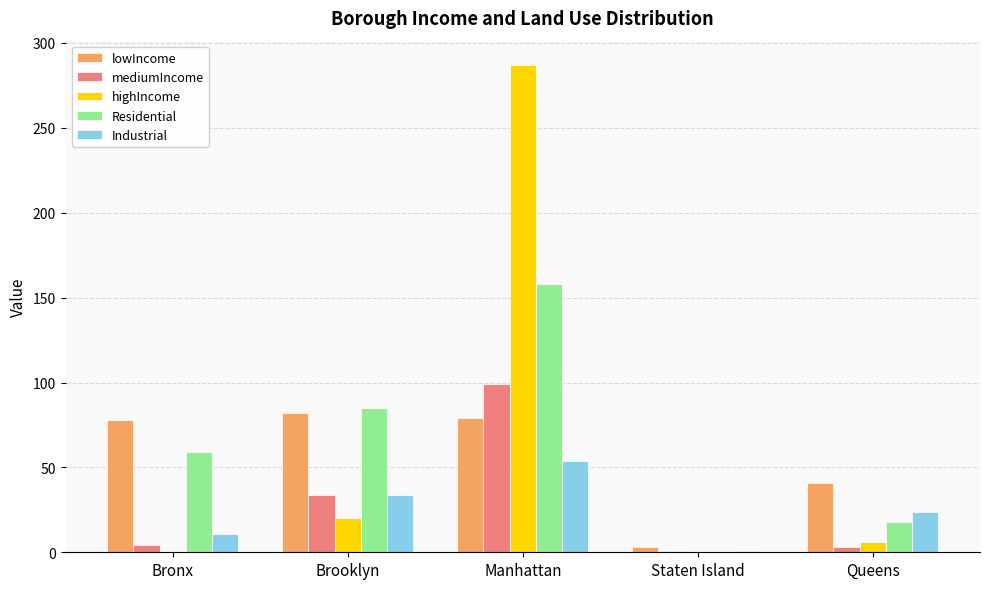

Which series changed the most between Bronx and Staten Island?

lowIncome